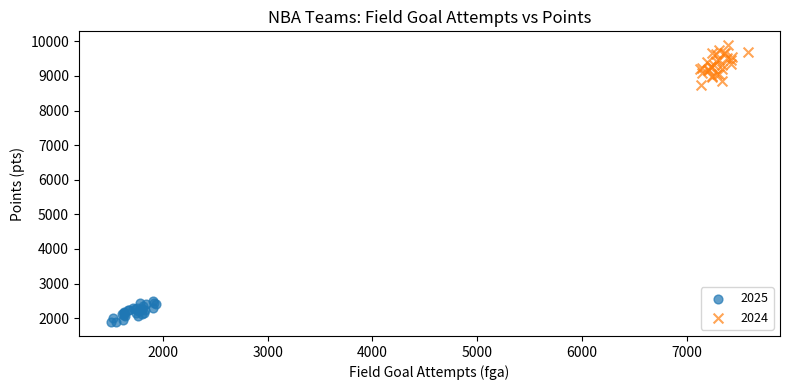

What are all the series names shown in the legend?

2025, 2024